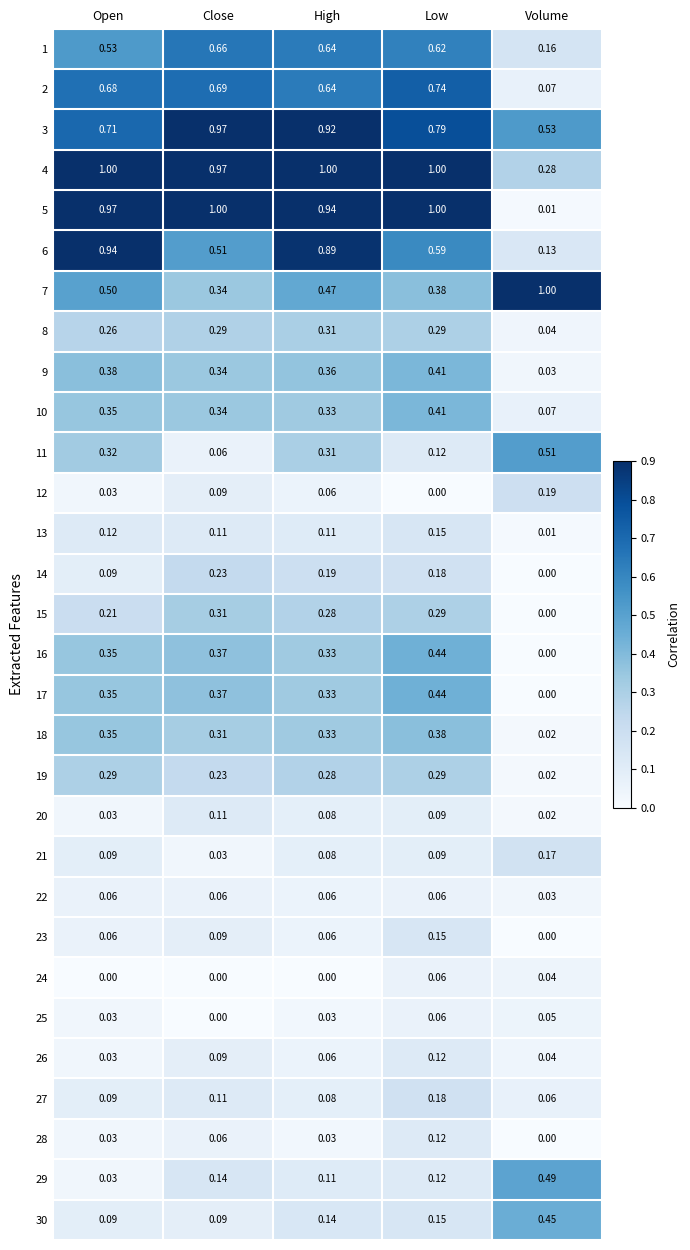

What is the greatest value displayed?

1.0